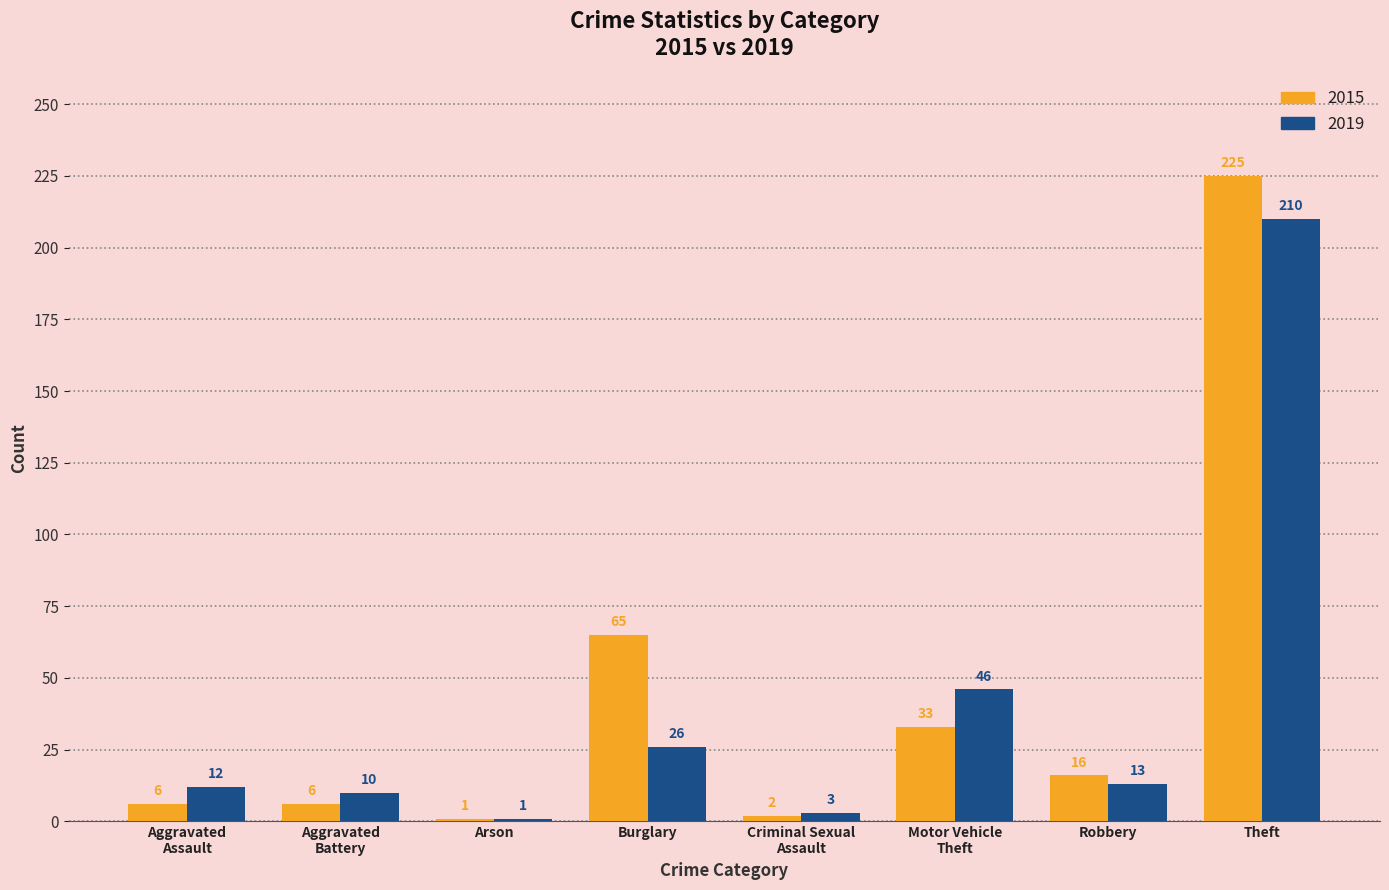

What is the total value across all series at Burglary?

91